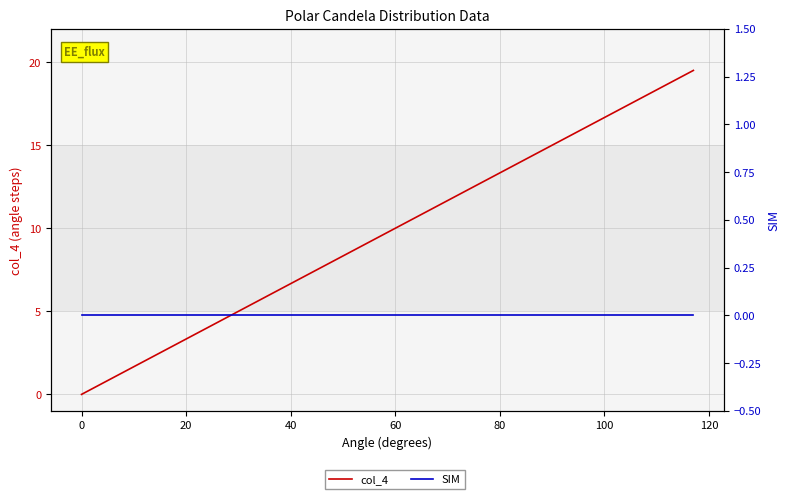

What are all the series names shown in the legend?

col_4, SIM